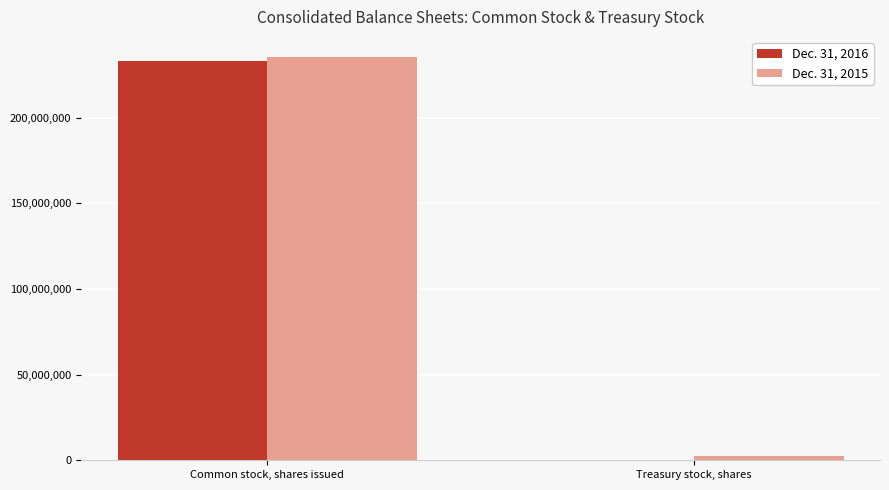

Reading left to right, transcribe all the data shown in this chart.

Dec. 31, 2016: Common stock, shares issued=233141771	Treasury stock, shares=27602
Dec. 31, 2015: Common stock, shares issued=235493395	Treasury stock, shares=2411839